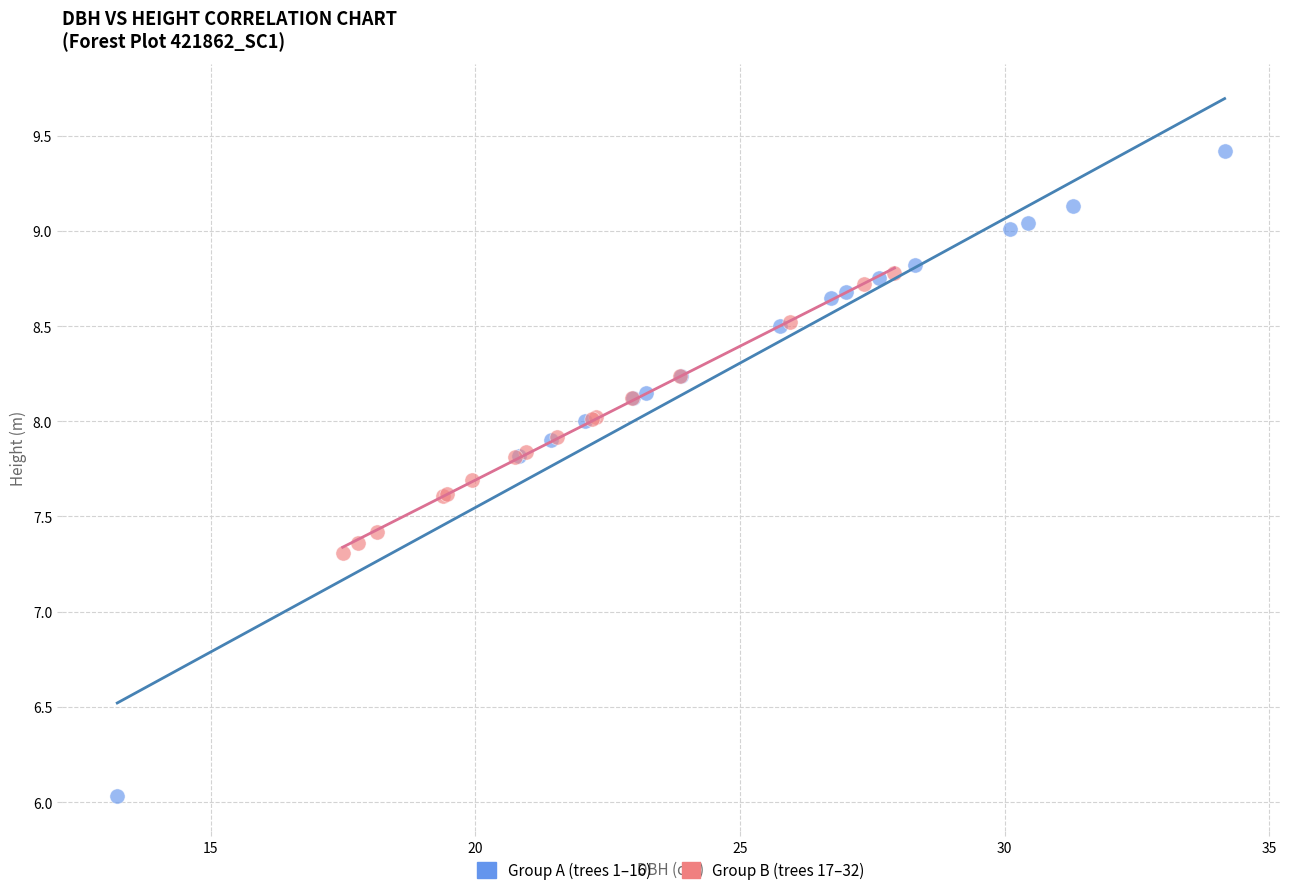

Which series has the widest spread of Y values?

Group A (trees 1–16)